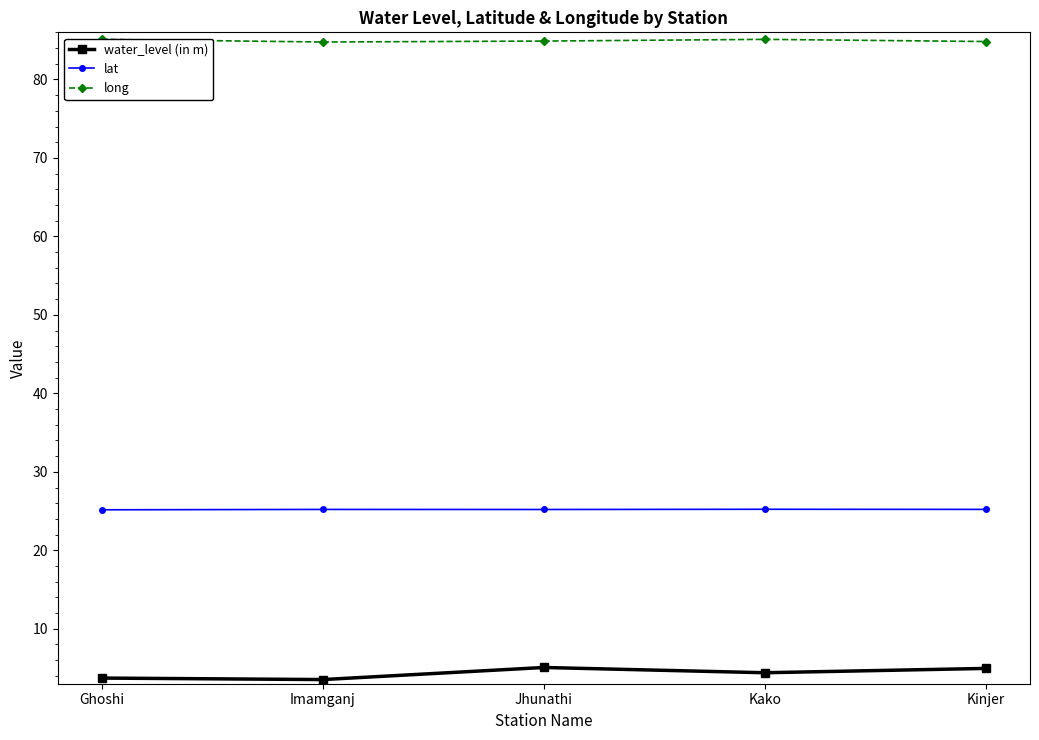

How many interior local valleys does the long series have?

1